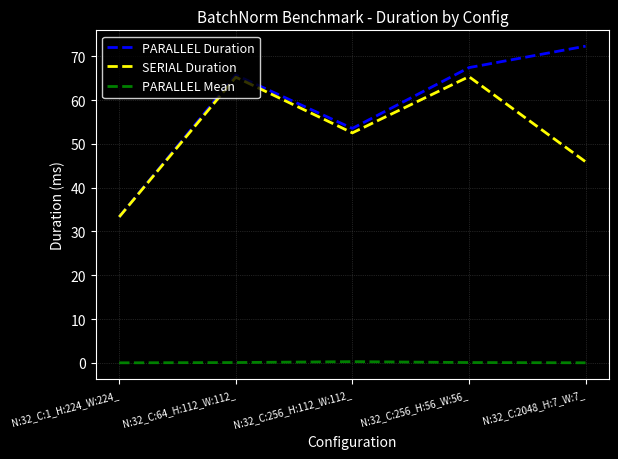

The value of PARALLEL Duration at N:32_C:256_H:112_W:112_ is 53.5. True or false?

True